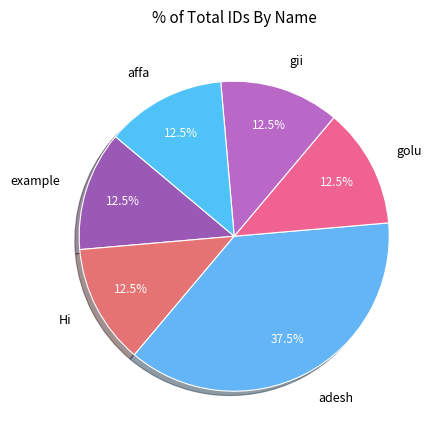

What is the total percentage of affa and Hi?

25.0%